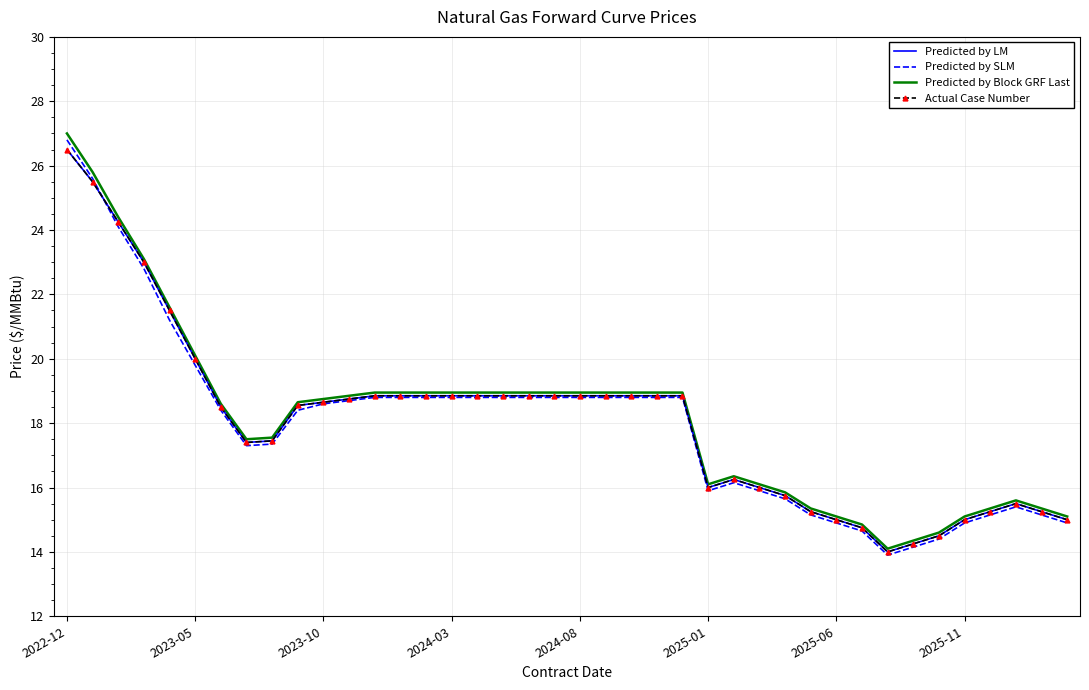

Where does the Predicted by SLM series first go above 18?

2022-12